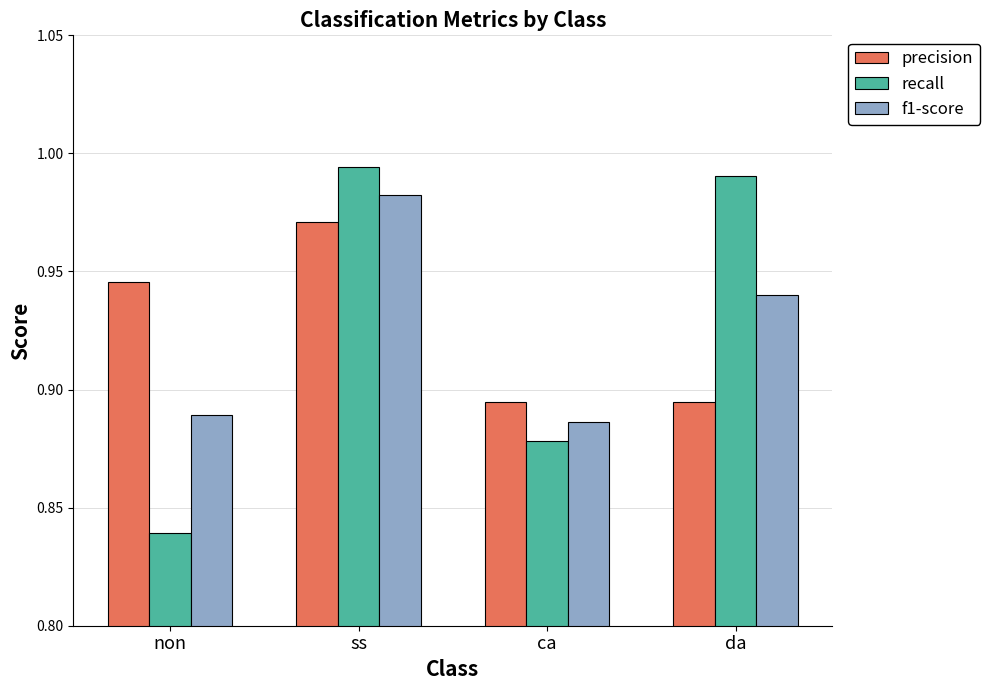

Rank the series by their maximum value, from highest to lowest.

recall, f1-score, precision